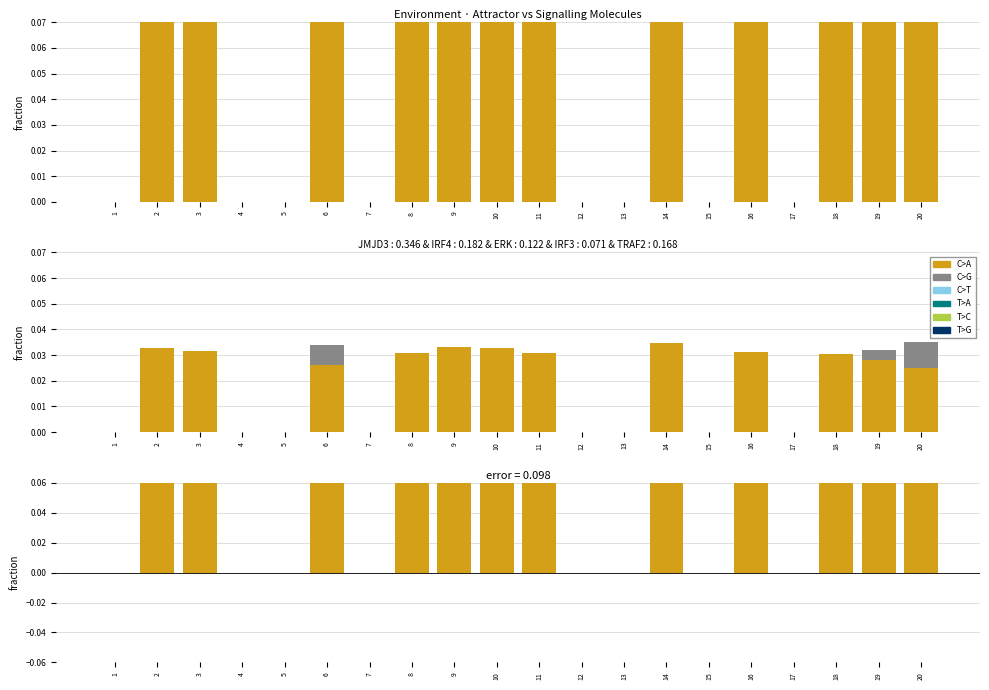

How many series are shown in this chart?

6